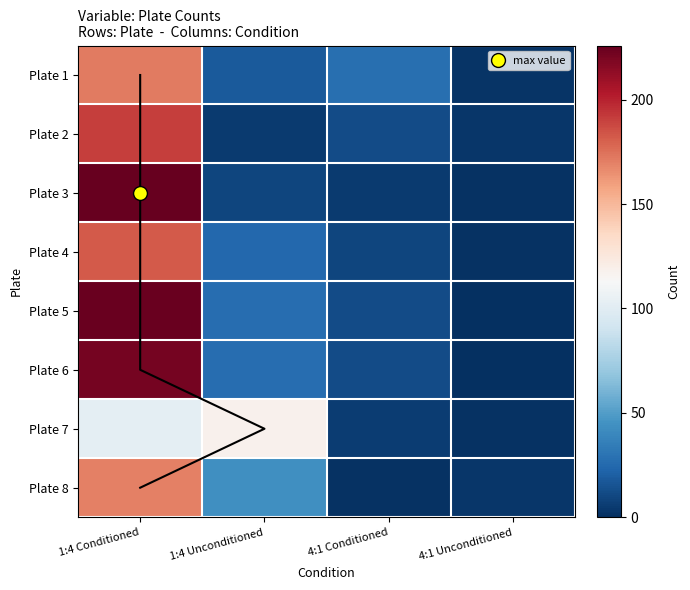

Between 4:1 Conditioned and 4:1 Unconditioned, which is larger?

4:1 Conditioned